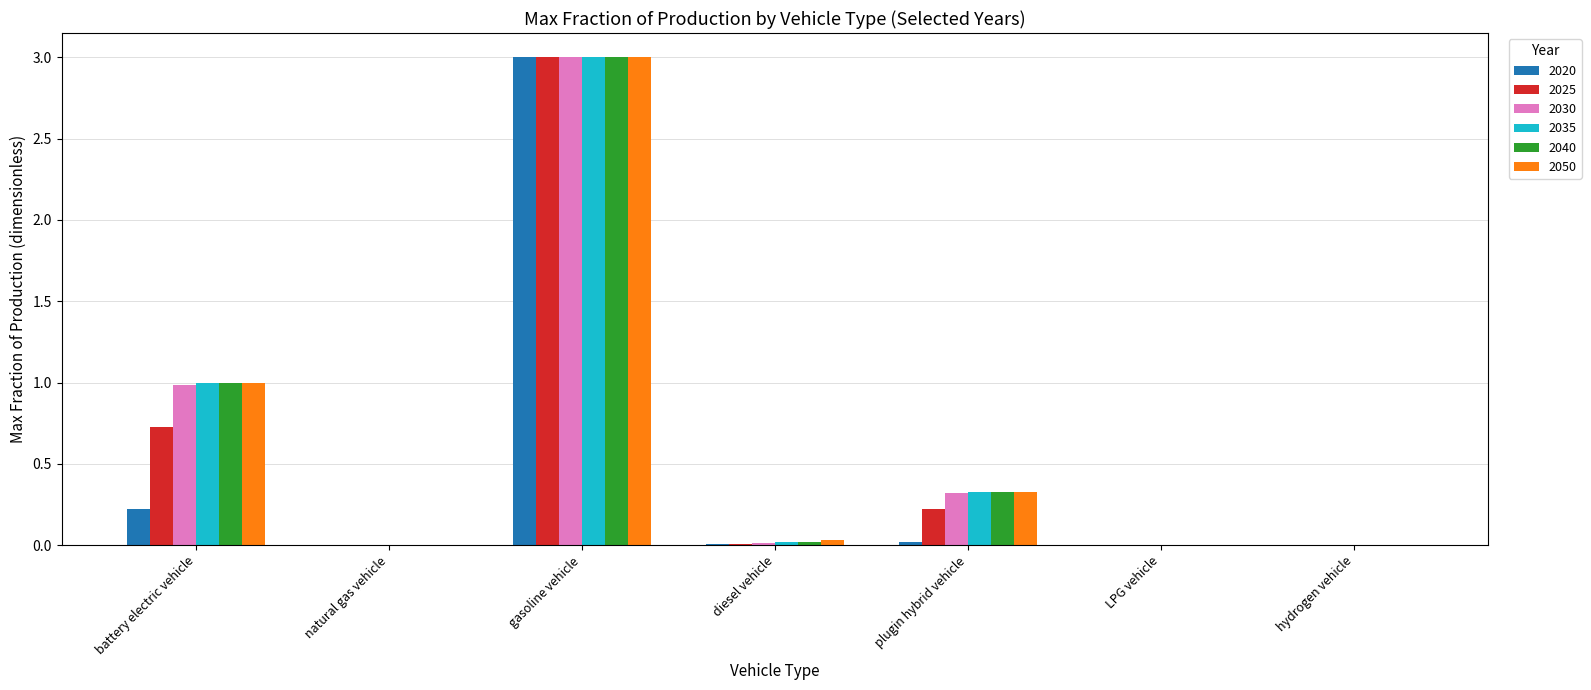

Where is 2020 nearest to the value 1?

battery electric vehicle